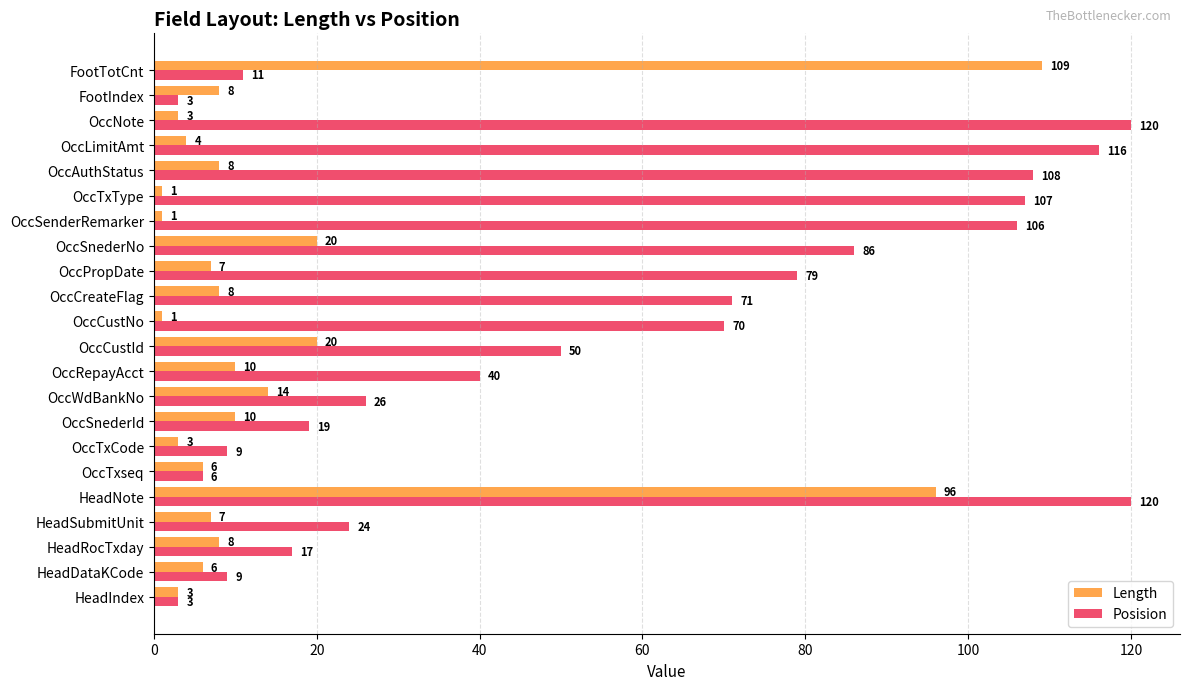

Rank the series by their maximum value, from highest to lowest.

Posision, Length